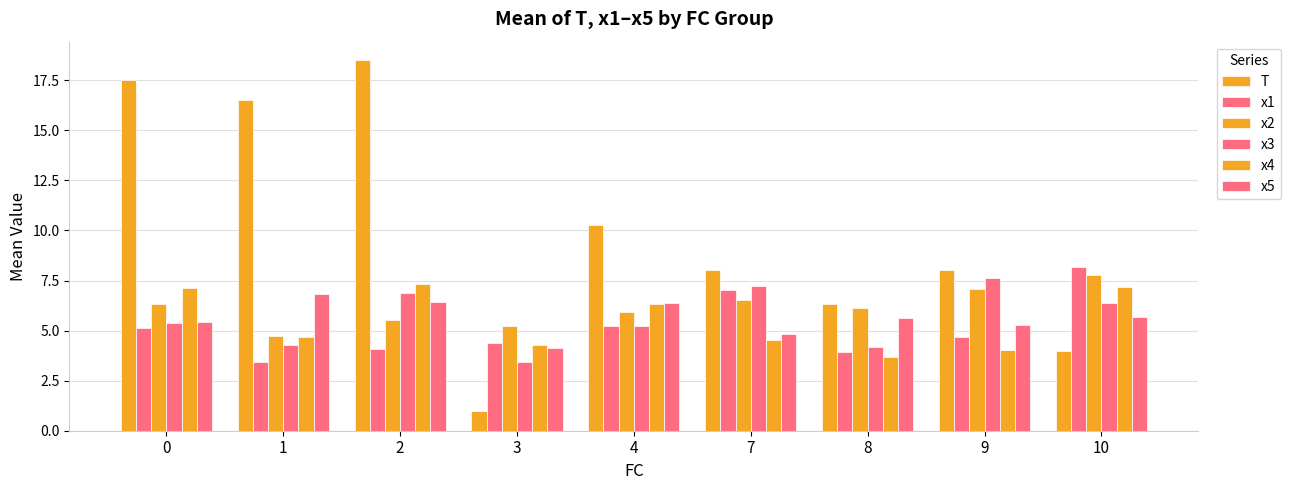

Count the number of data series in this chart.

6